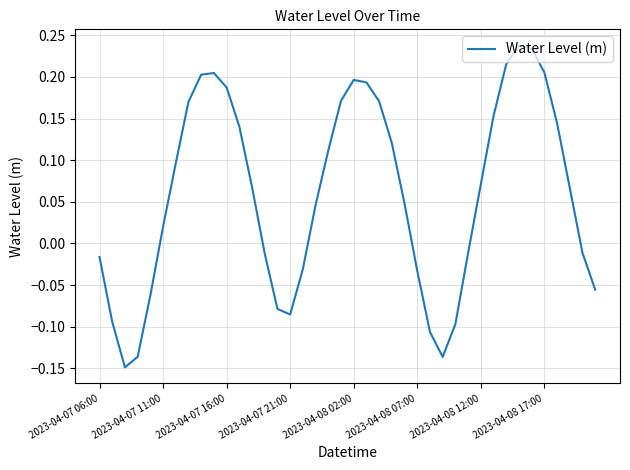

What is the difference between the maximum and minimum values?

0.4